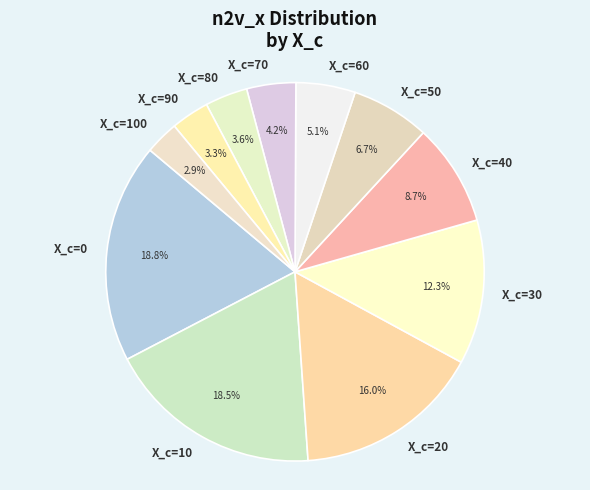

Is it true that X_c=60 is 5% of the pie?

True